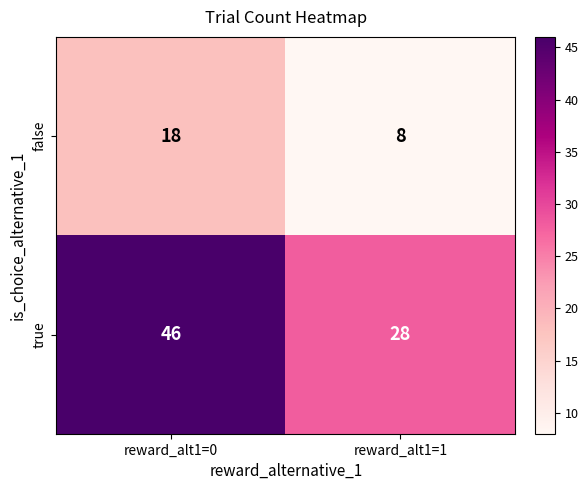

Reading left to right, what are all the values shown in this chart?

false: reward_alt1=0=18	reward_alt1=1=8
true: reward_alt1=0=46	reward_alt1=1=28